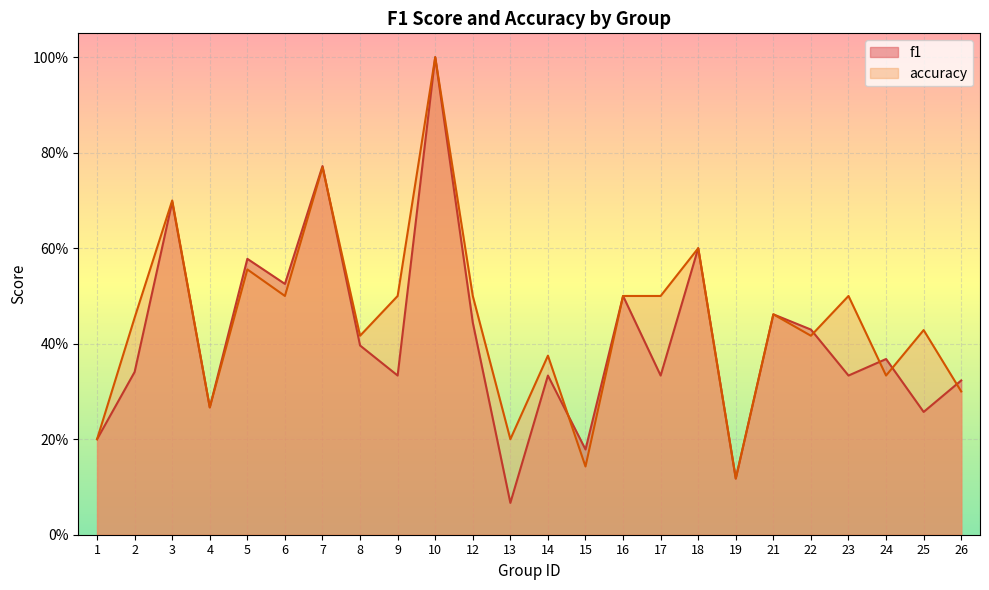

How many intersections are there between f1 and accuracy?

6